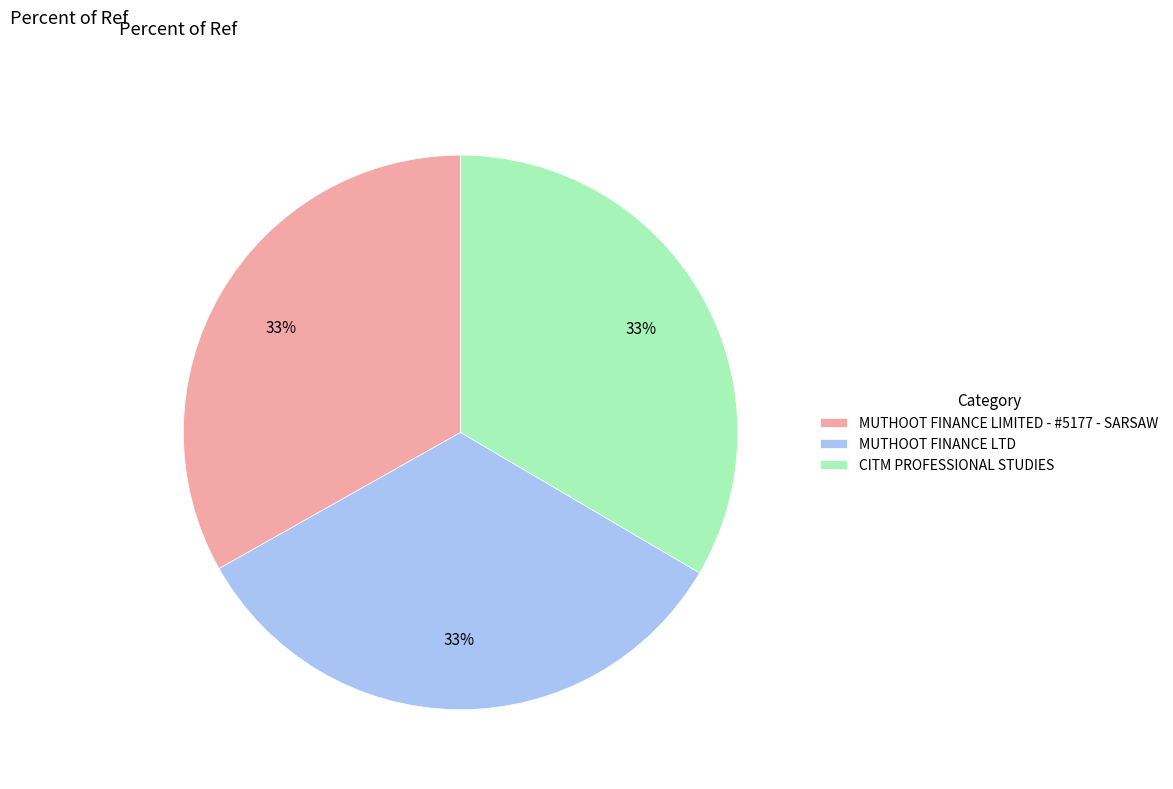

How many segments does this pie chart have?

3